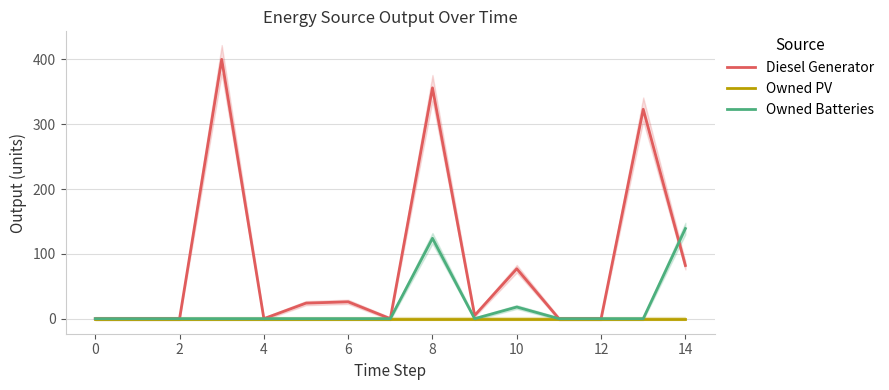

Reading left to right, extract all data points from this chart.

Diesel Generator: 0	0	0	400	0	24	26	0	356	5	77	0	0	323	82
Owned PV: 0	0	0	0	0	0	0	0	0	0	0	0	0	0	0
Owned Batteries: 0	0	0	0	0	0	0	0	124	0	18	0	0	0	139